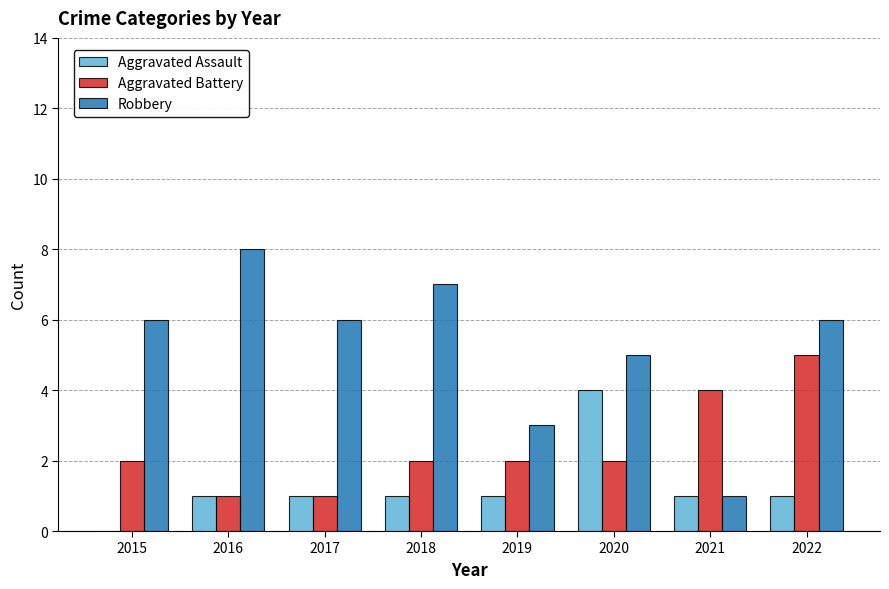

Which category has the highest value across all series?

2016